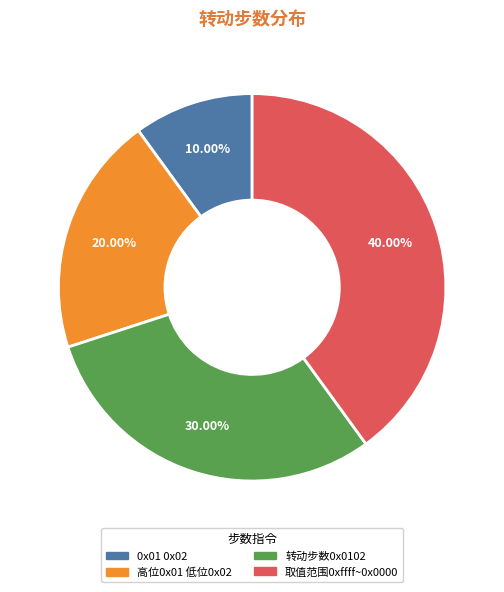

To the nearest percent, what portion does 0x01 0x02 represent?

10%